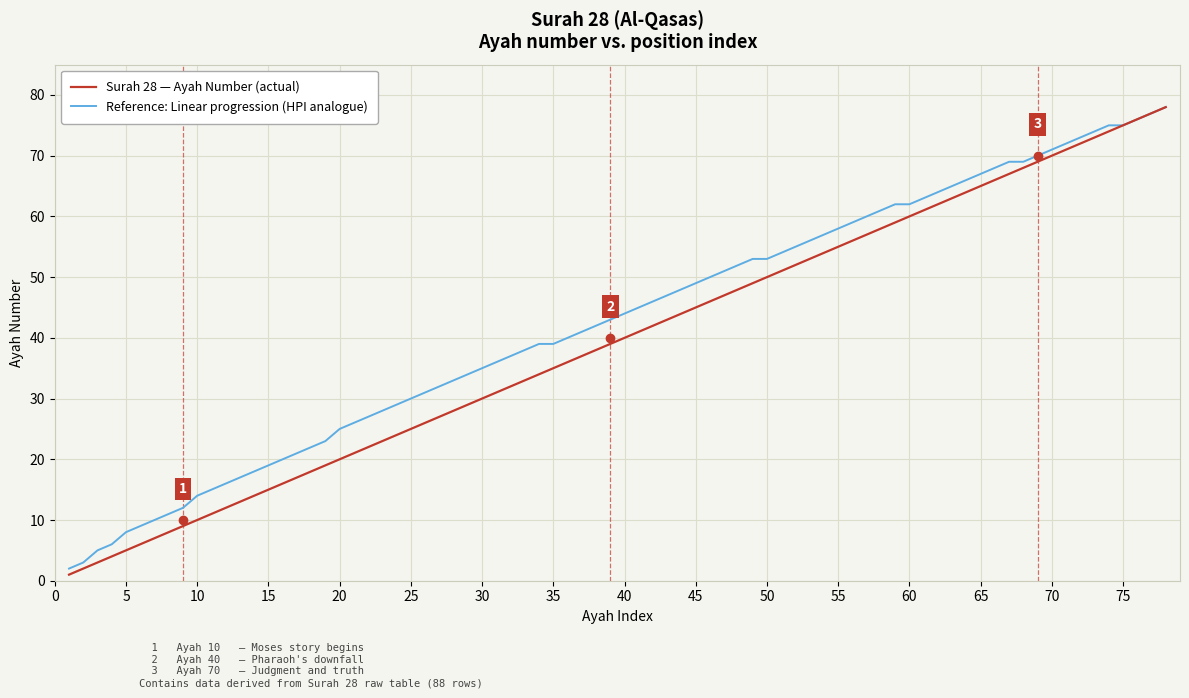

Which series has the largest range (max minus min)?

Surah 28 — Ayah Number (actual)